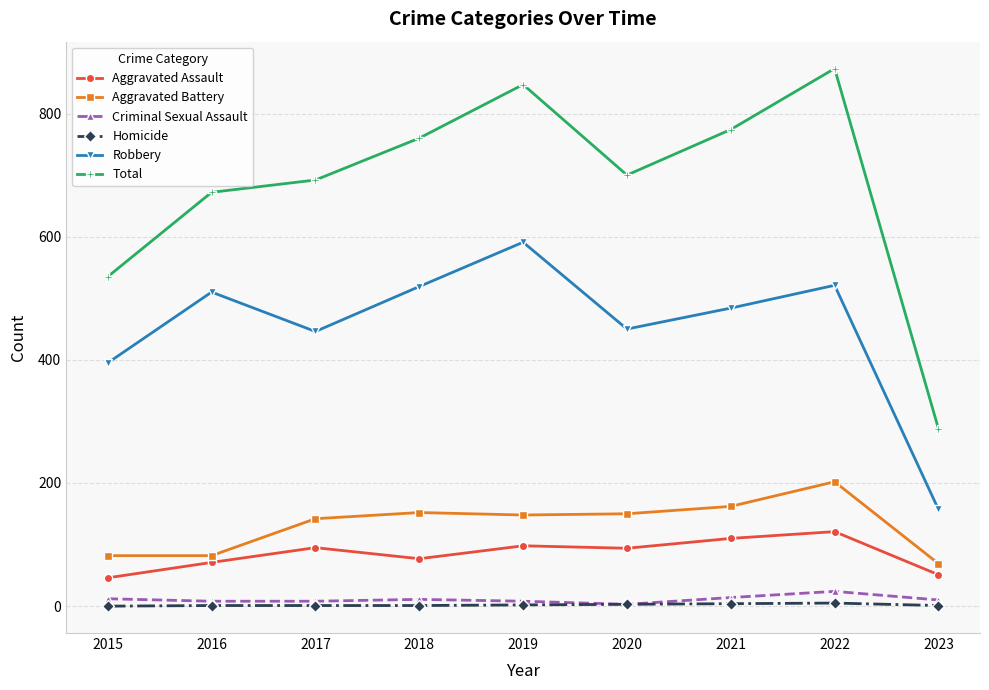

How many lines are shown in the chart?

6